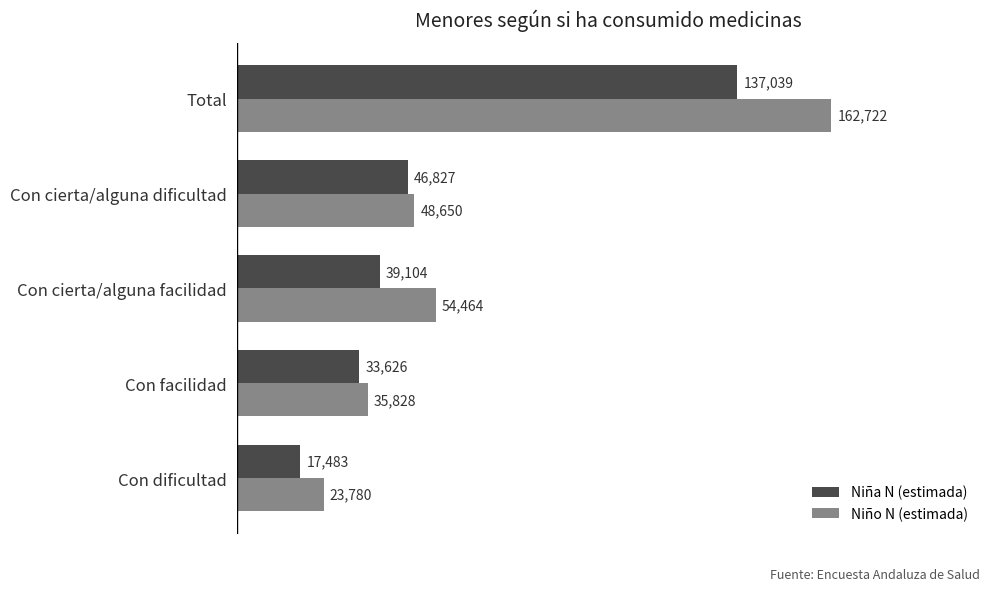

What is the greatest value displayed?

162722